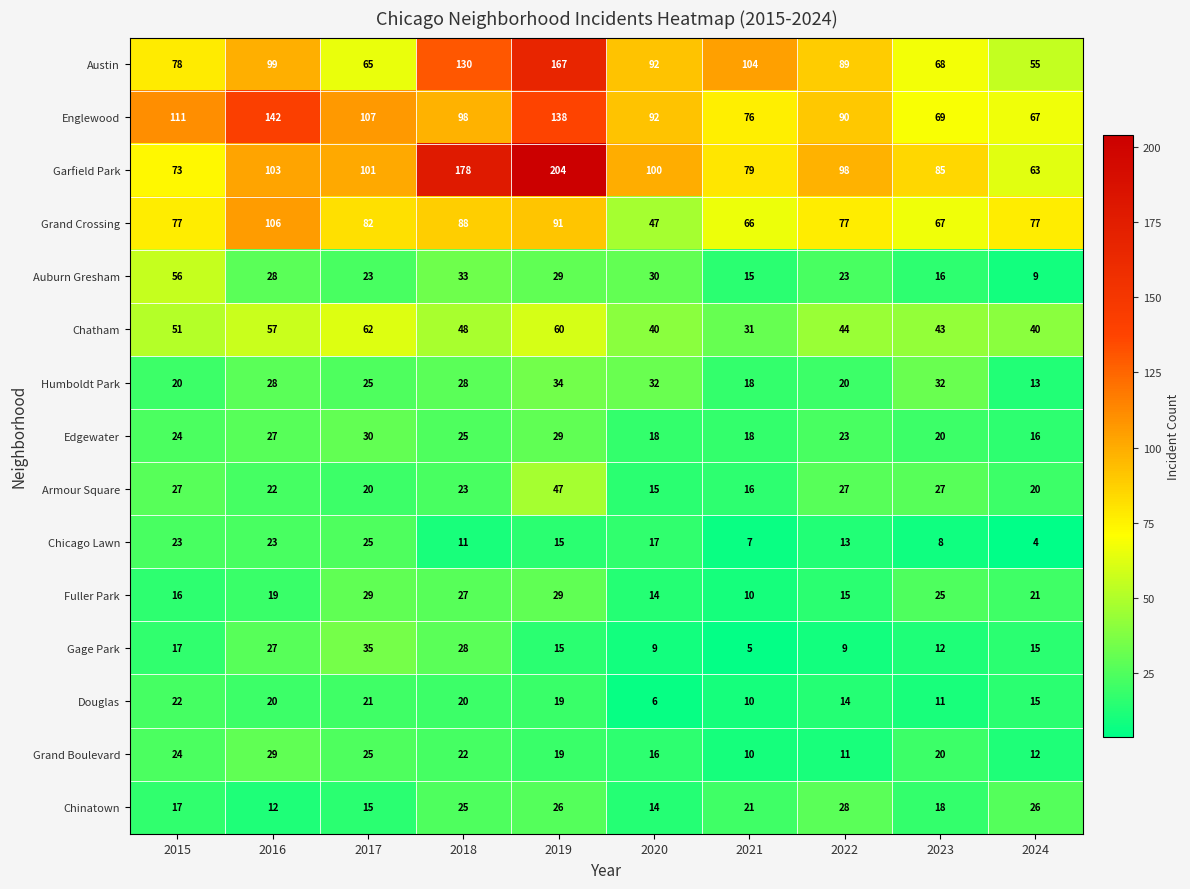

Which series changed the most between 2015 and 2020?

Grand Crossing